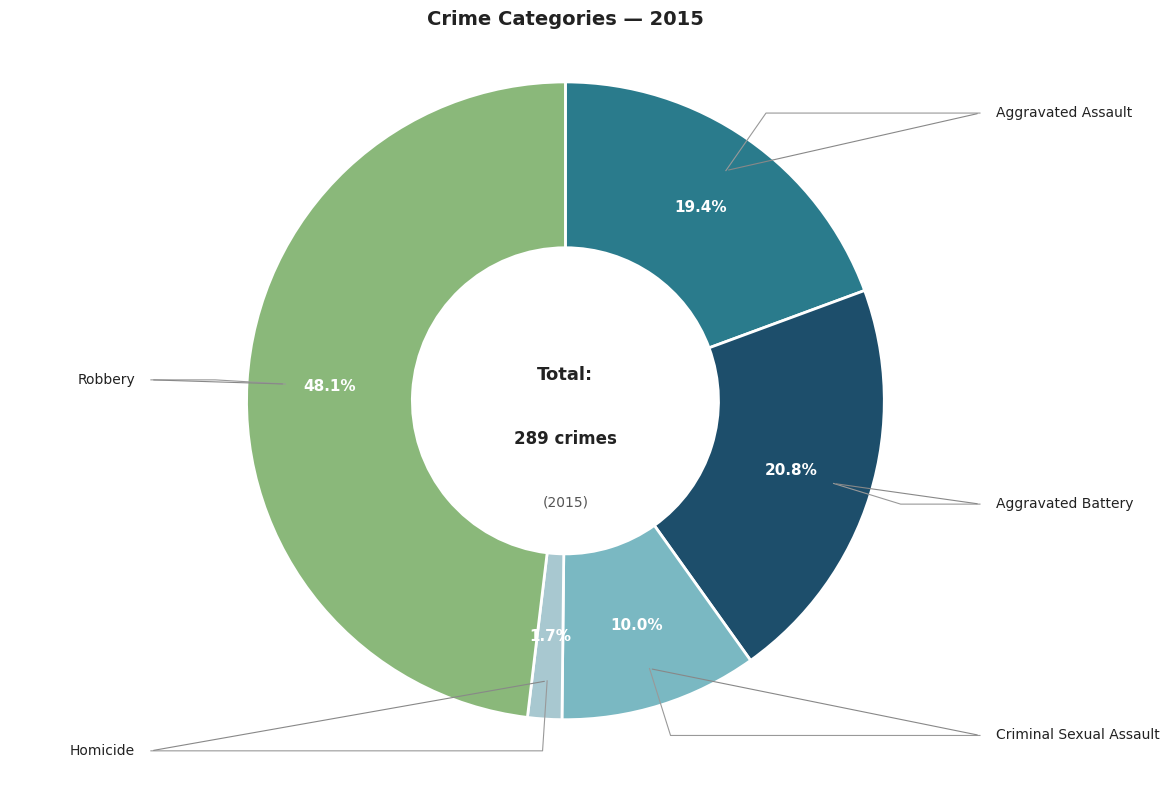

Count the number of slices in the pie.

5